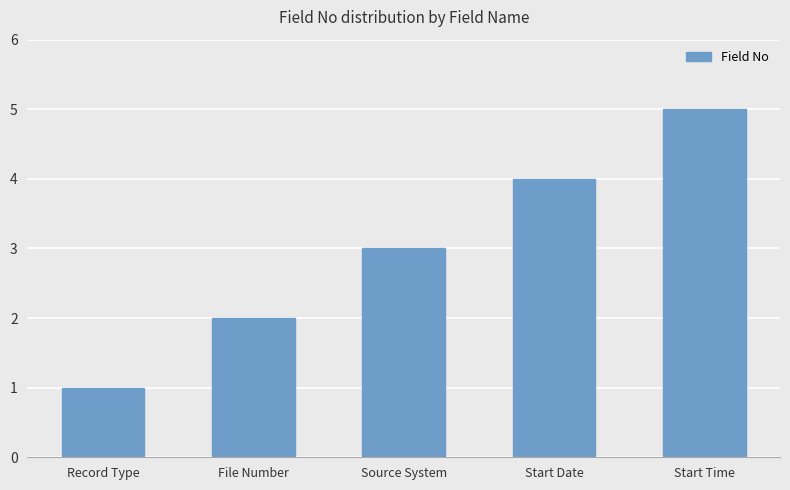

Reading left to right, list all the values displayed in this chart.

1	2	3	4	5